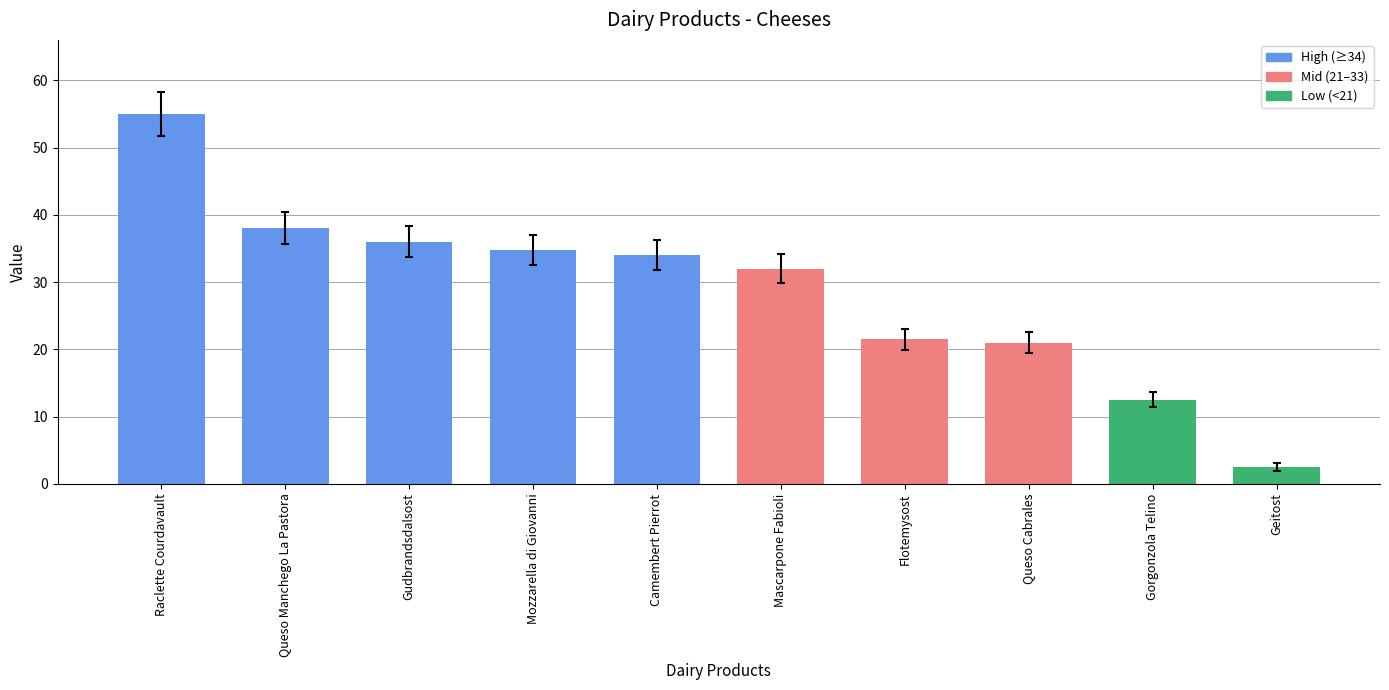

What is the difference between the maximum and minimum values?

52.5